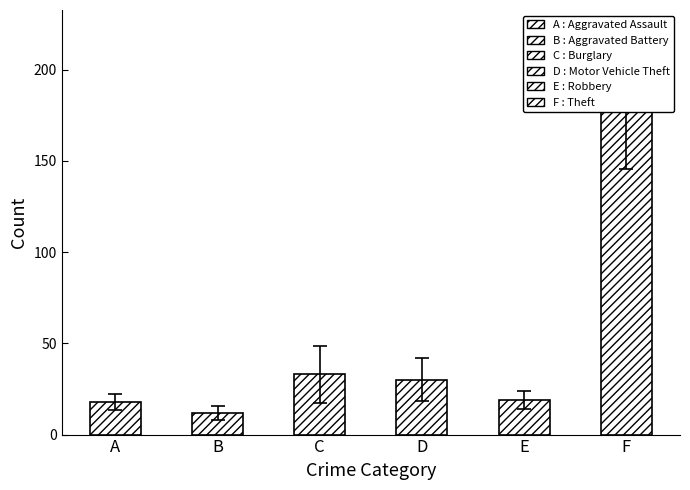

True or false: Aggravated Assault has a value of 33 at 2018.

False